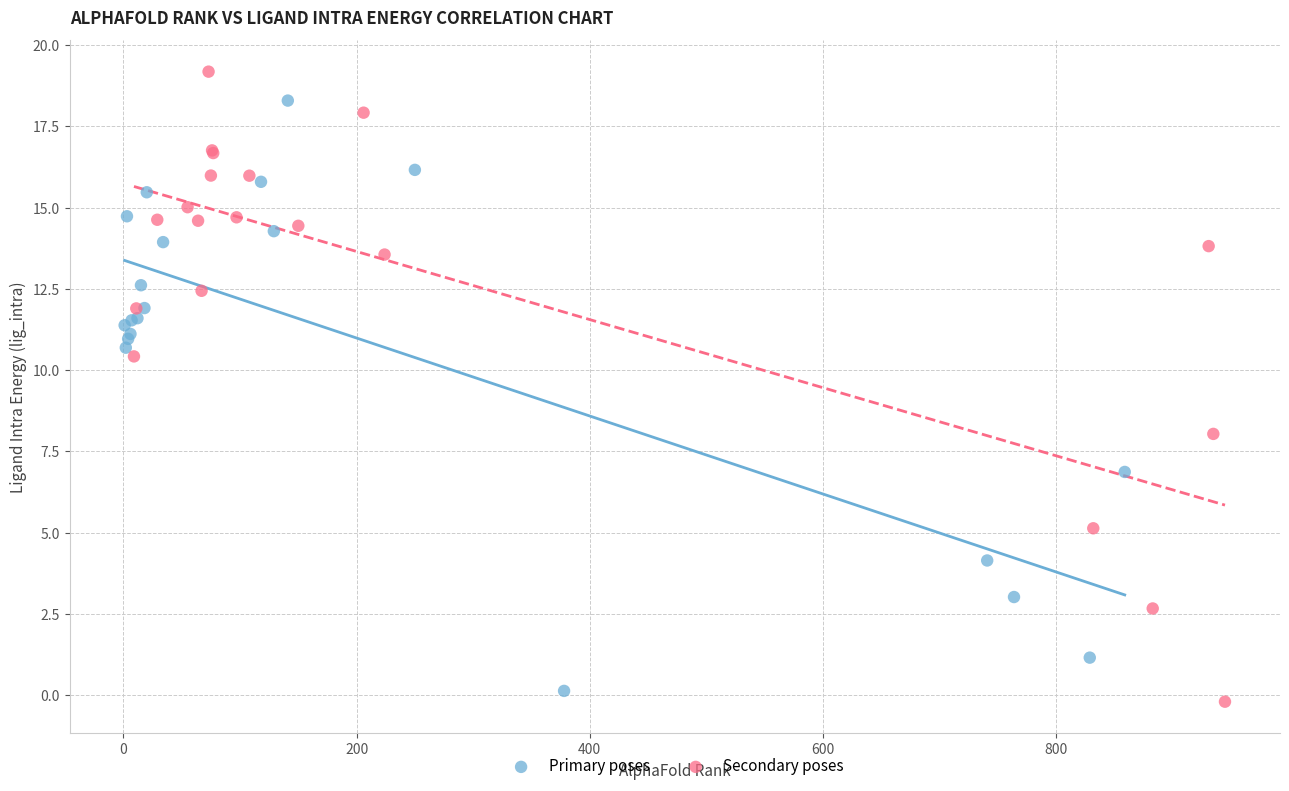

Which series reaches the maximum Y coordinate?

Secondary poses